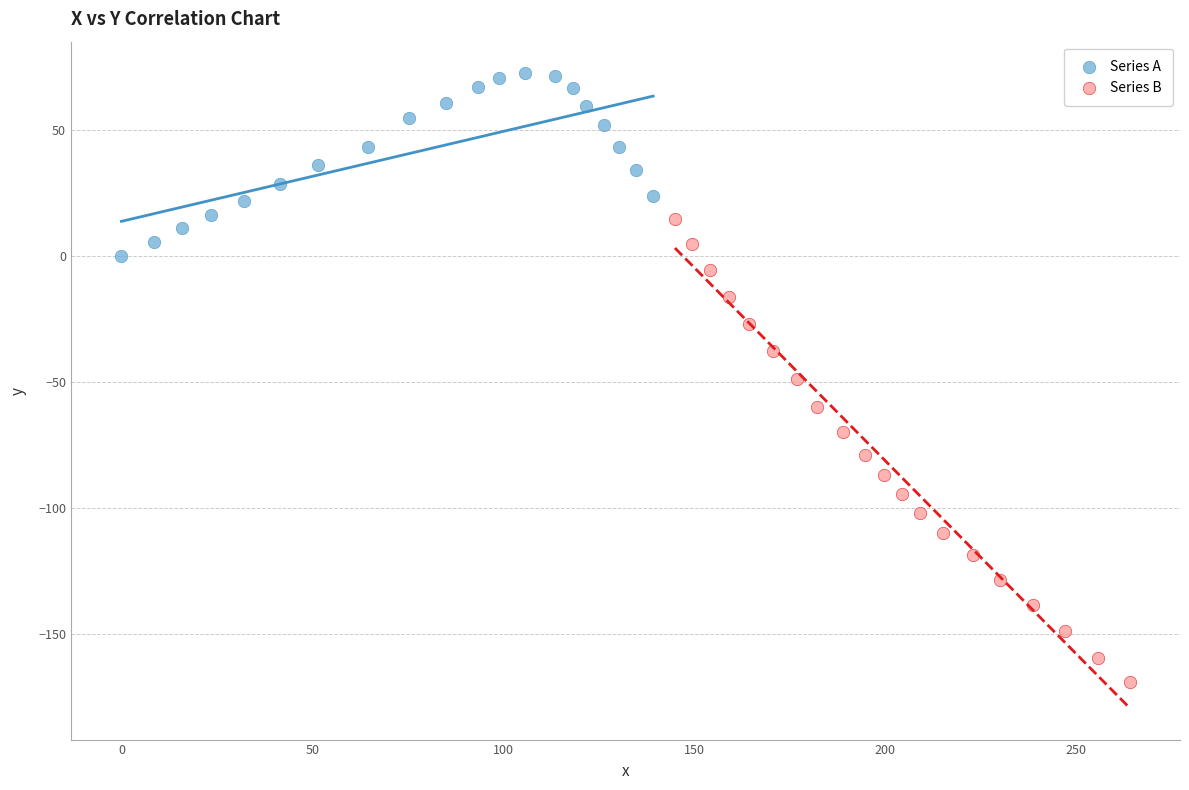

Which series contains the lowest Y value?

Series B